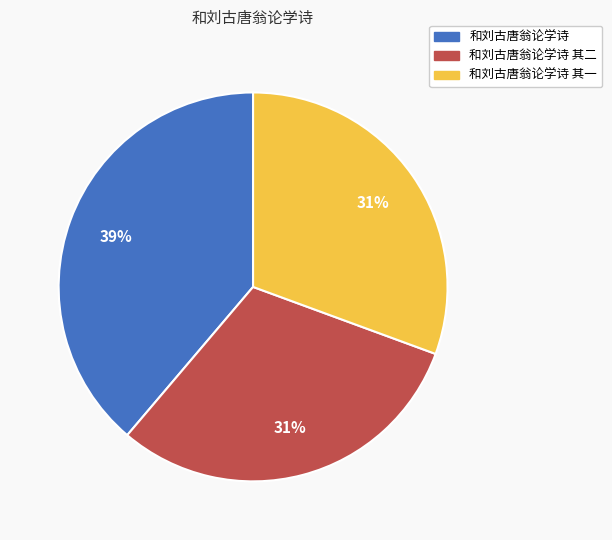

Is there a majority slice in this chart?

No